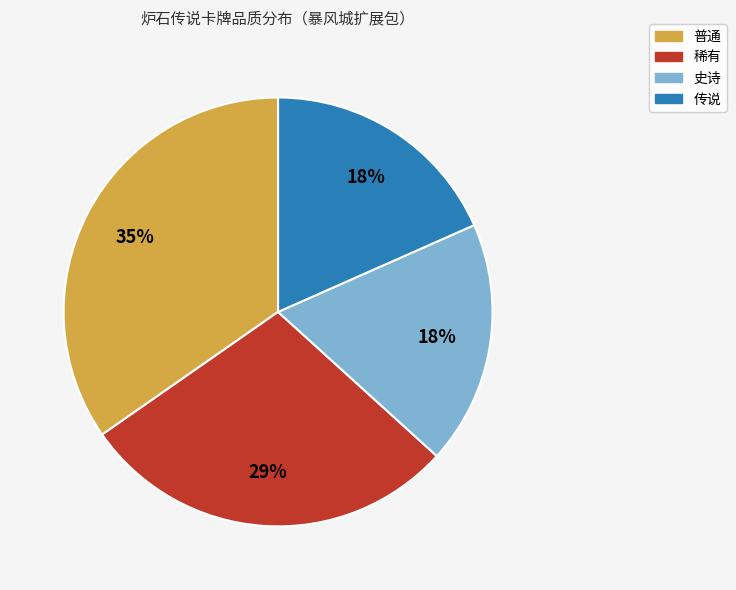

The 传说 slice represents 12% of the pie. True or false?

False